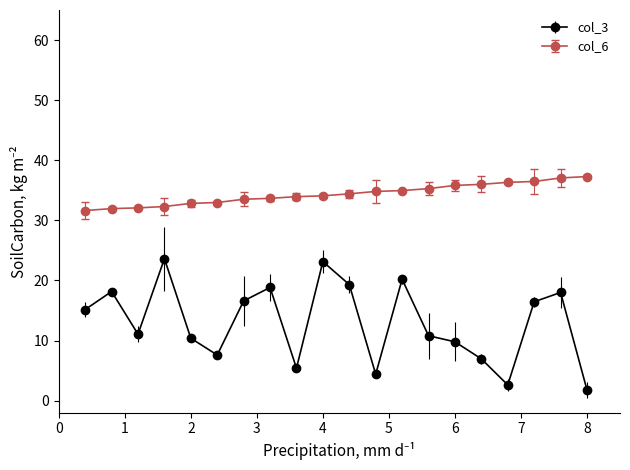

Which series has the largest range (max minus min)?

col_3